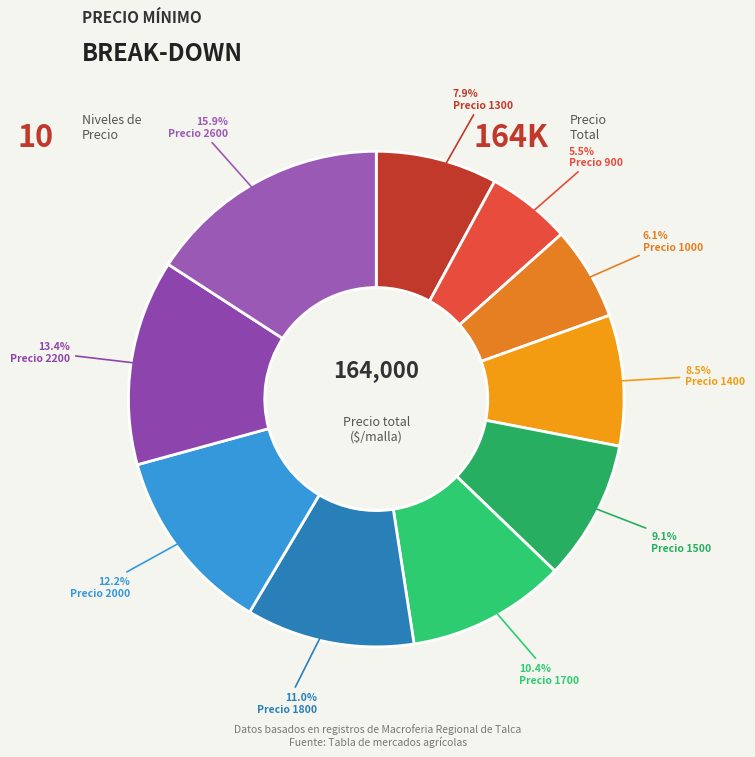

How many segments does this pie chart have?

10